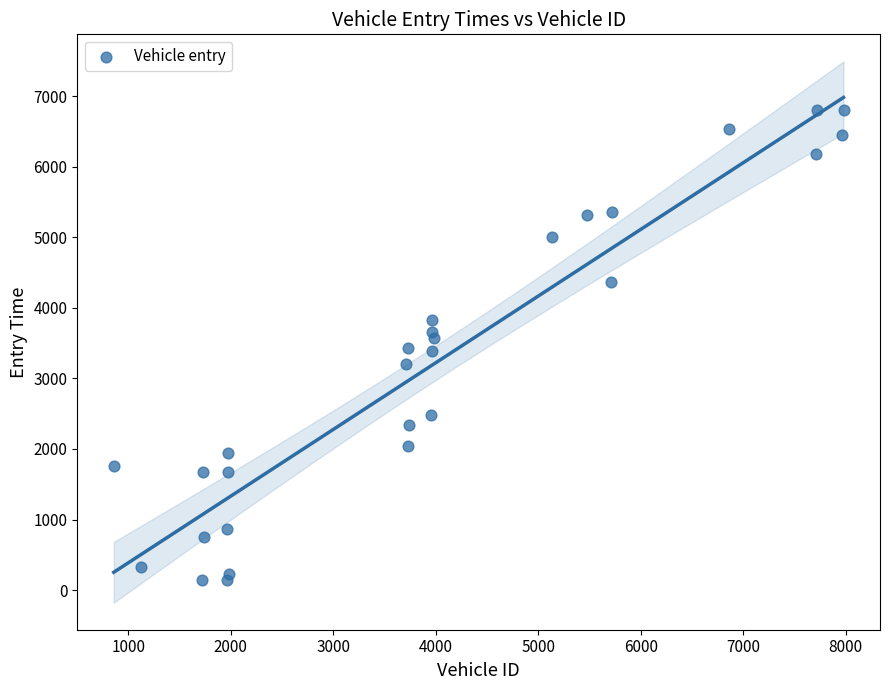

What is the range of X values (max minus min)?

7120.0